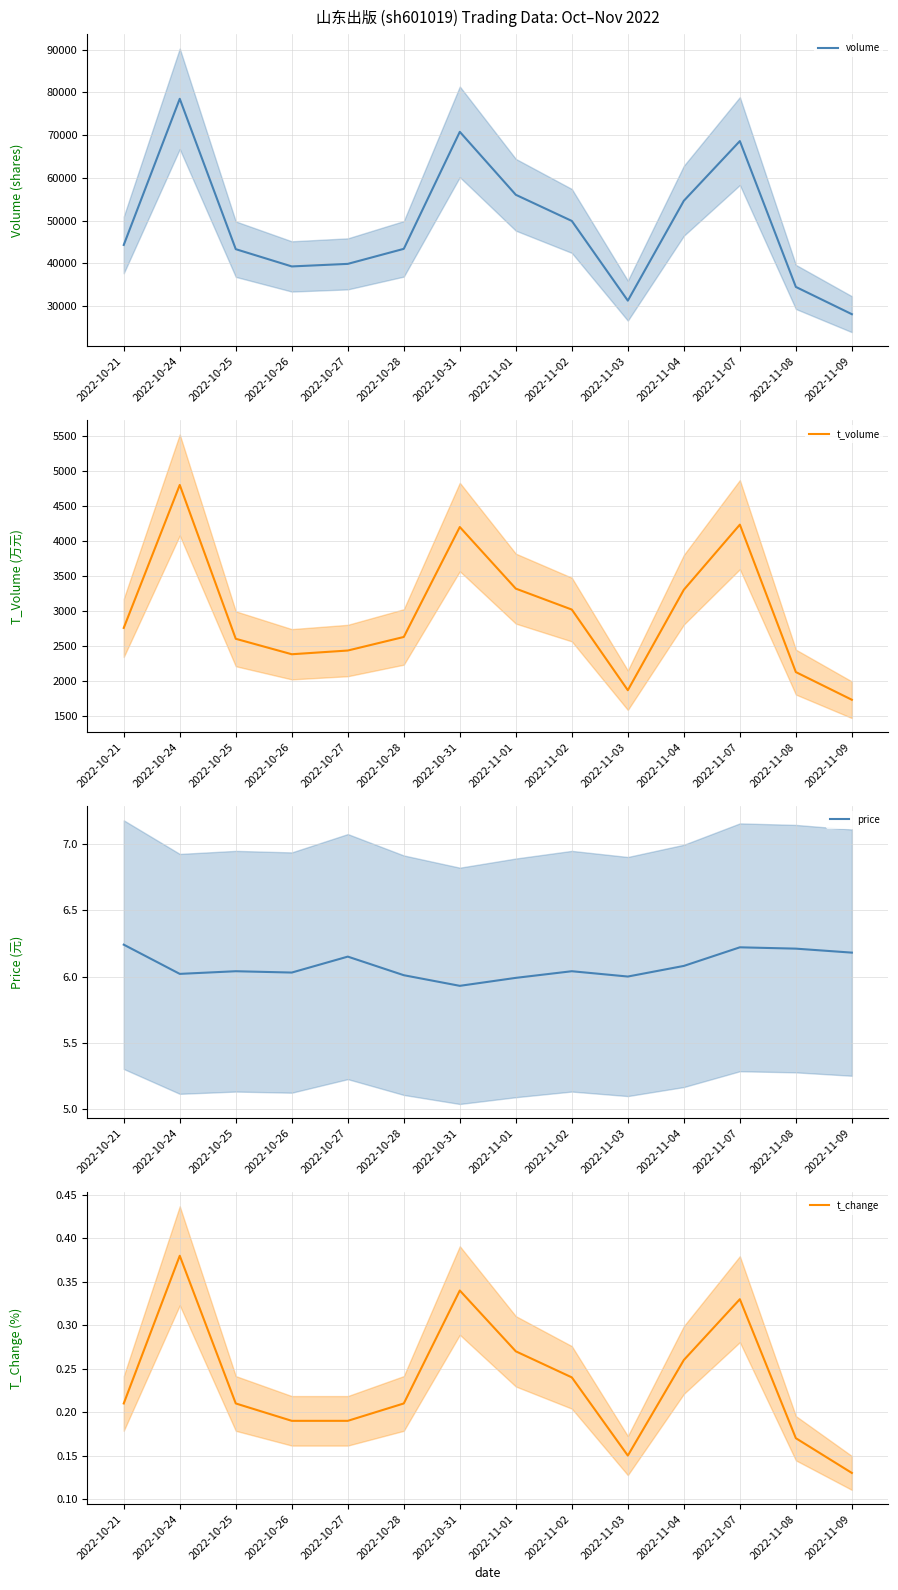

What is the difference between the highest and lowest values at 2022-11-09?

28060.9